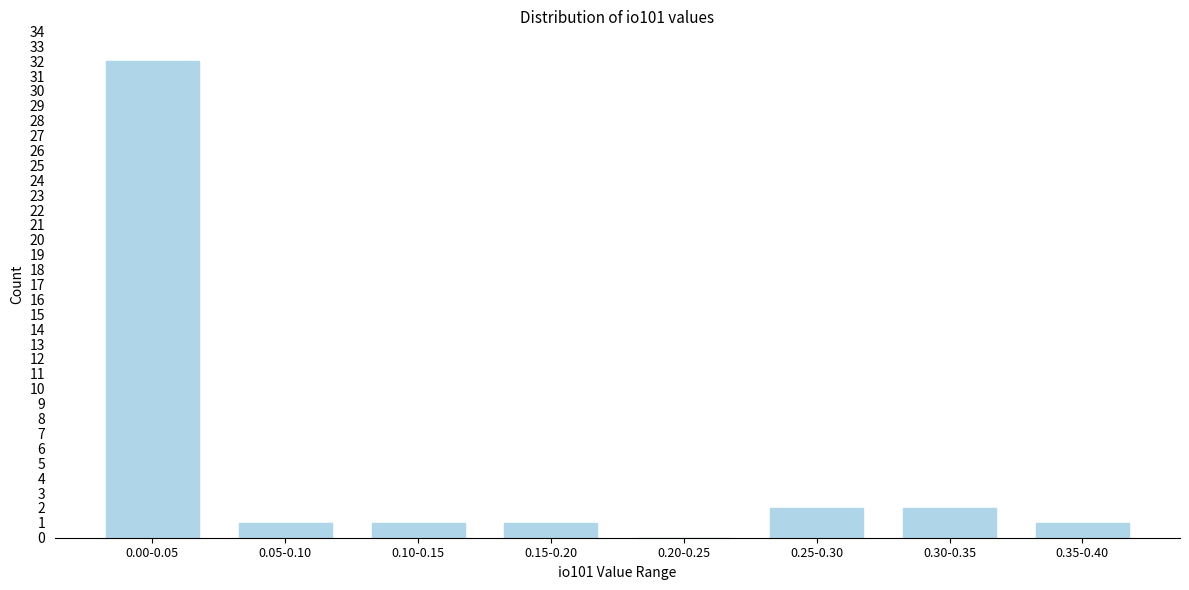

Reading left to right, transcribe all the data shown in this chart.

0.00-0.05=32	0.05-0.10=1	0.10-0.15=1	0.15-0.20=1	0.20-0.25=0	0.25-0.30=2	0.30-0.35=2	0.35-0.40=1